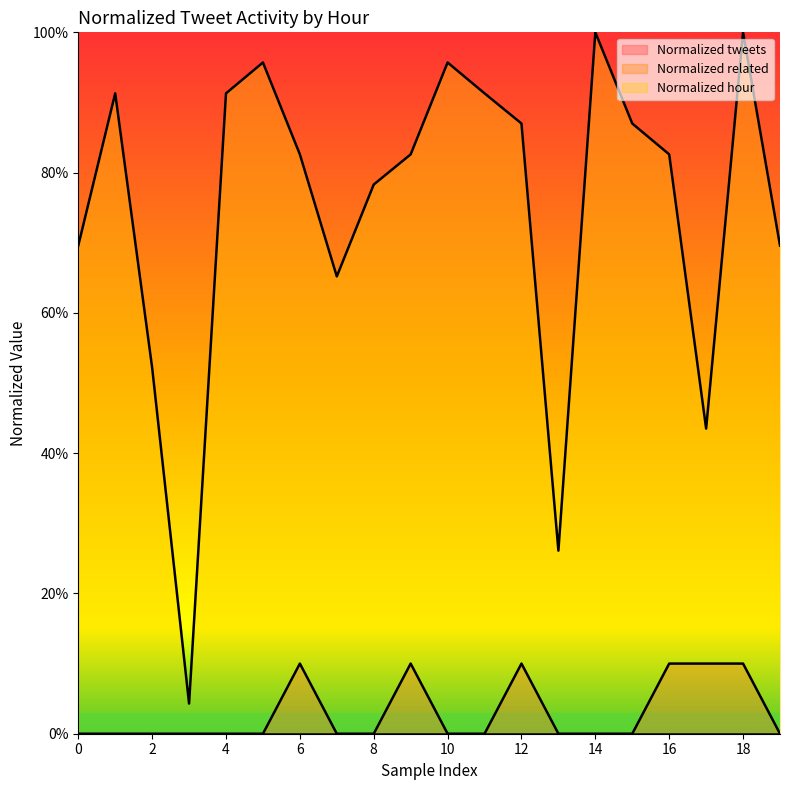

How many data points in Normalized tweets are above 0?

6